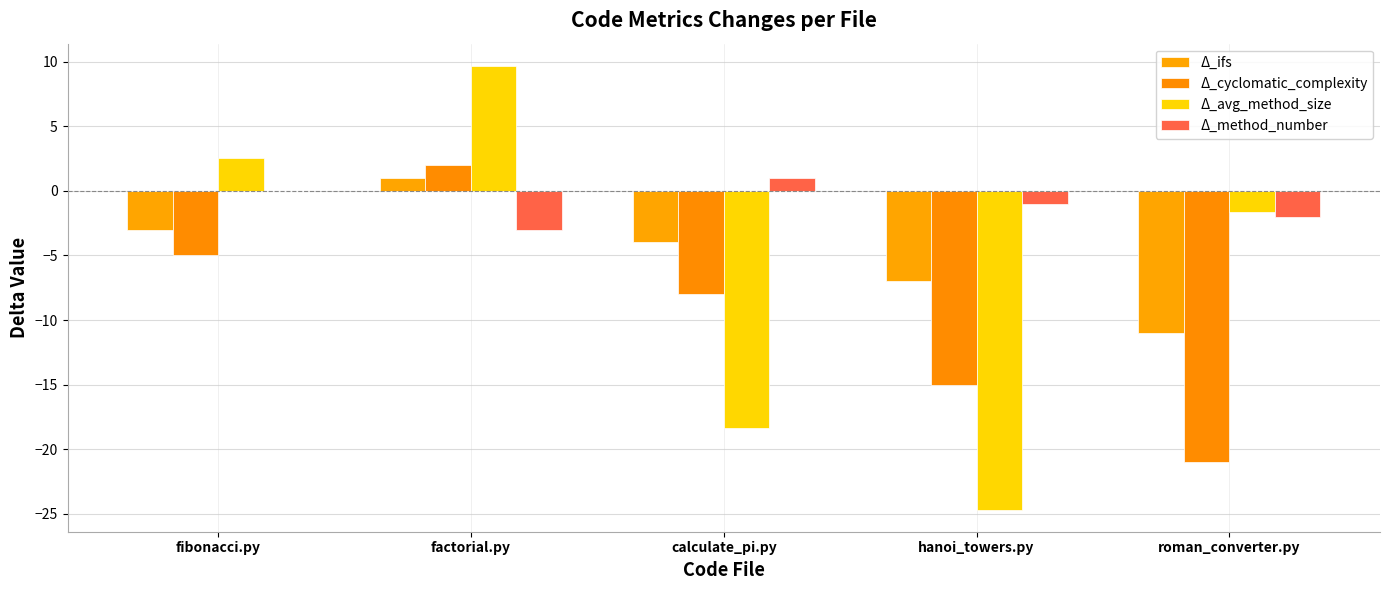

Which series changed the most between fibonacci.py and roman_converter.py?

Δ_cyclomatic_complexity